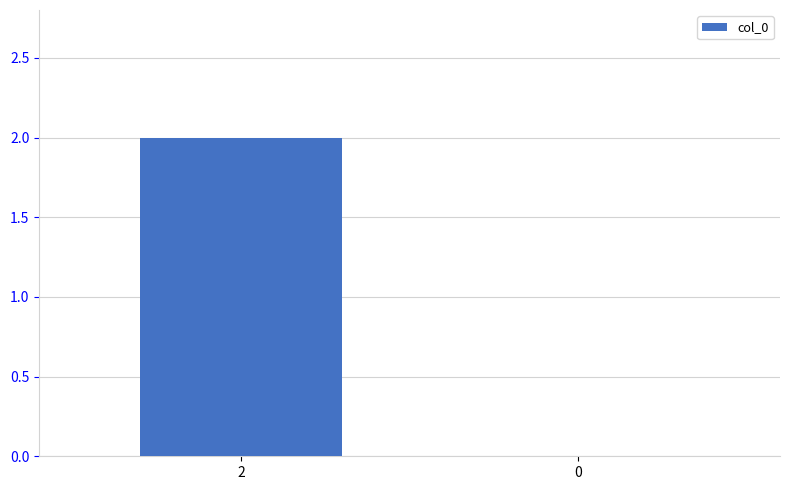

Count the values in the range 0 to 2.

2